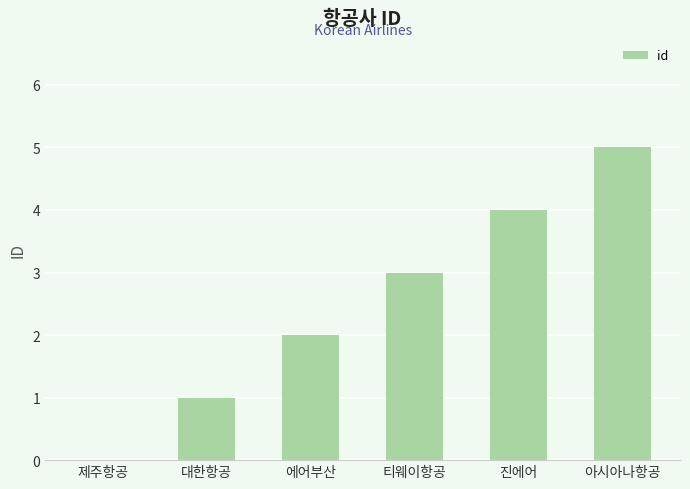

What is the sum of the values at 진에어 and 대한항공?

5